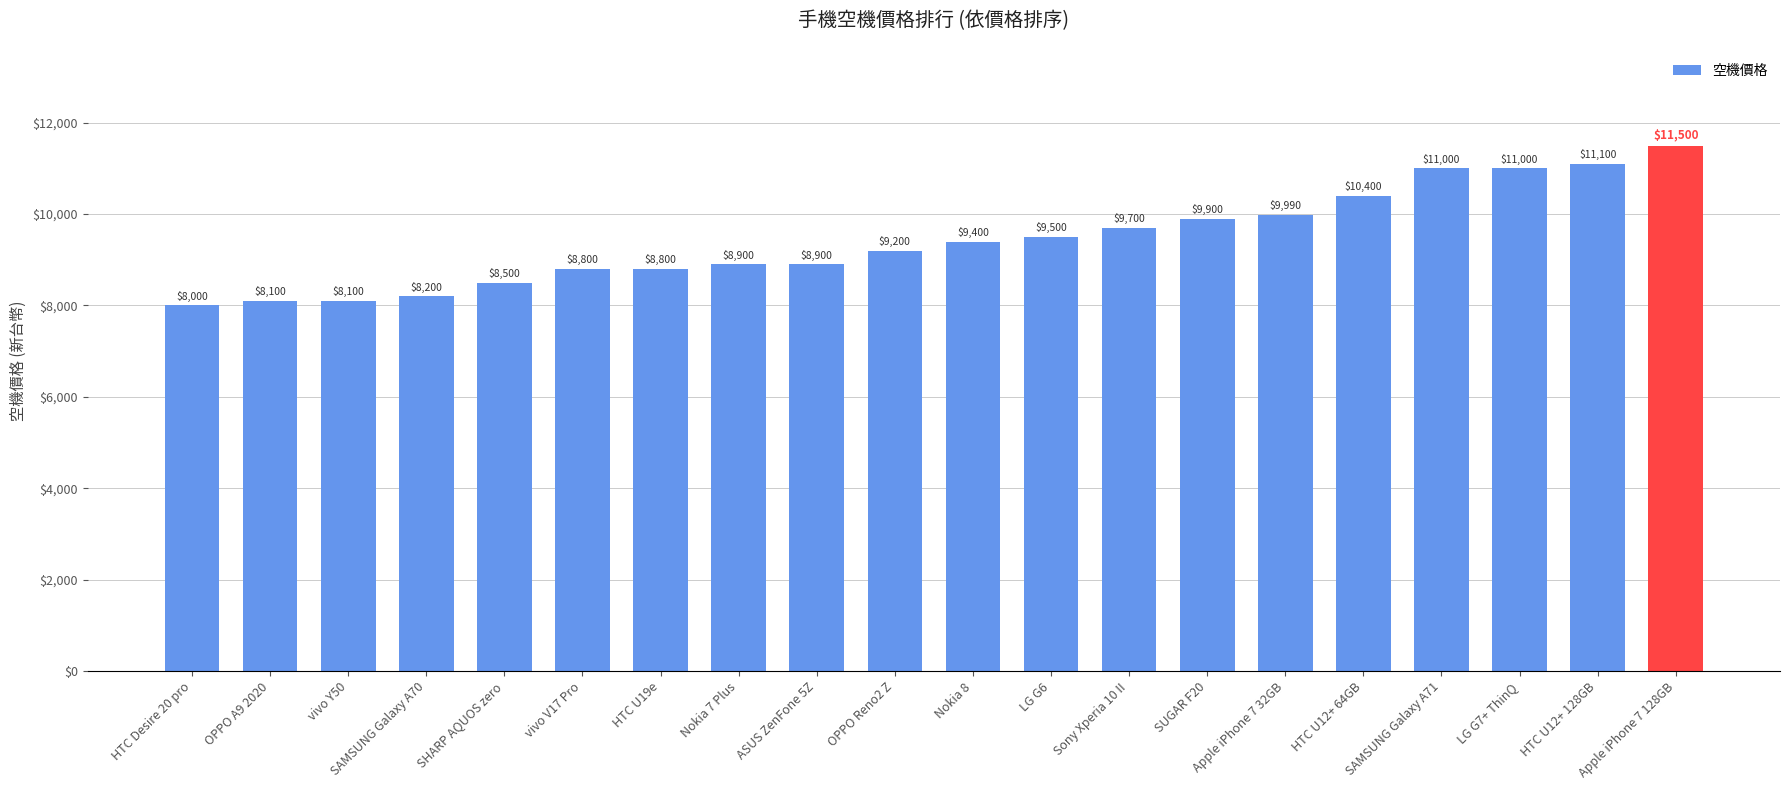

What is the label of the 7th bar from the left?

HTC U19e